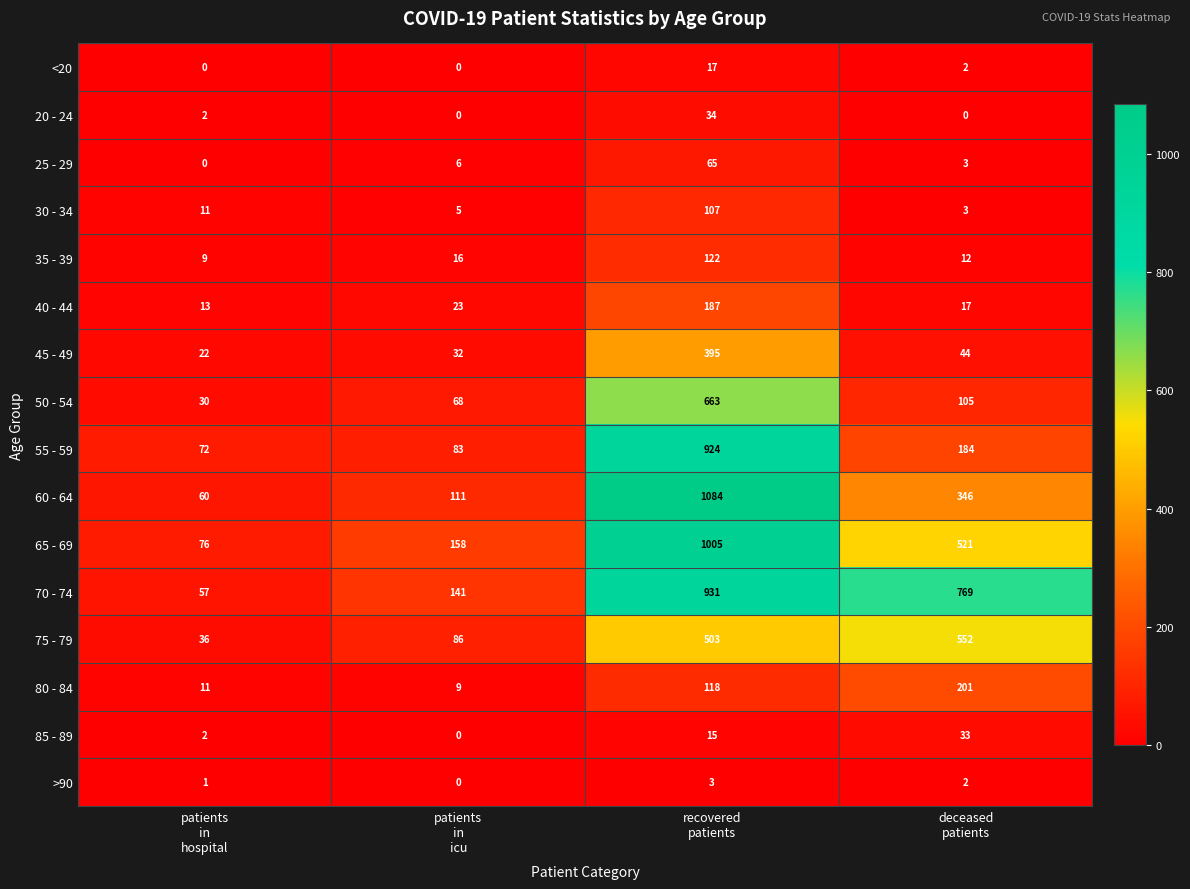

What is the difference between the maximum and minimum values in the 70 - 74 series?

874